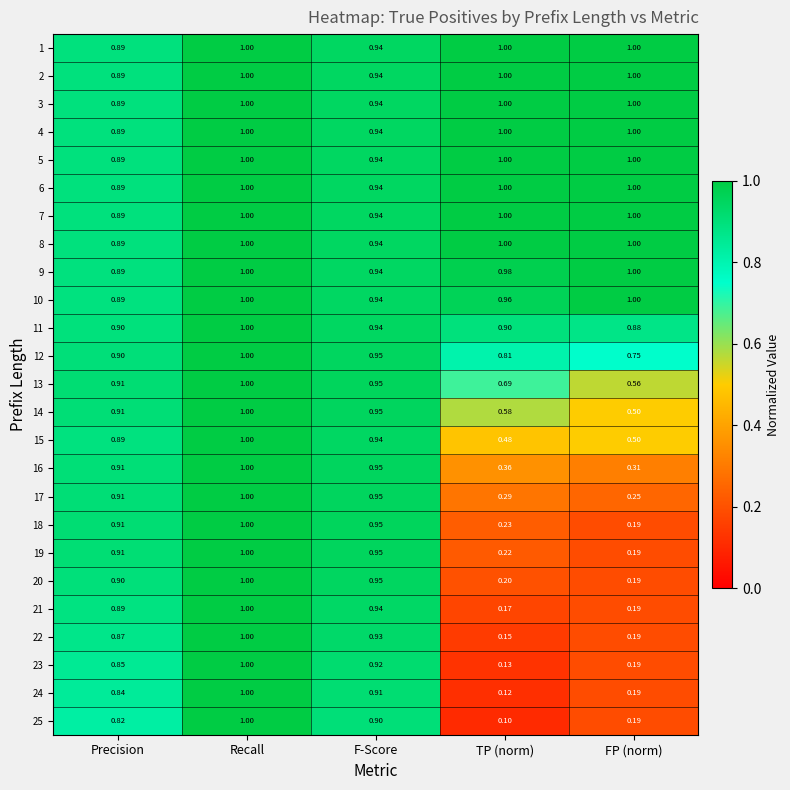

List the labels in order of 23 value, smallest first.

TP (norm), FP (norm), Precision, F-Score, Recall